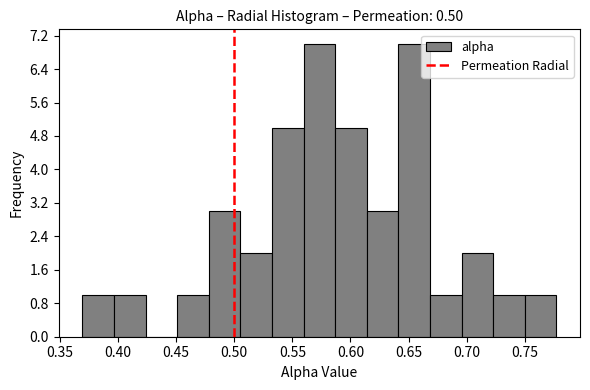

What is the height of the bar covering 0.750 to 0.775 on the x-axis? Neither the bar edges nor the heights are printed on the chart, so give them approximately, as read against the axes.

1